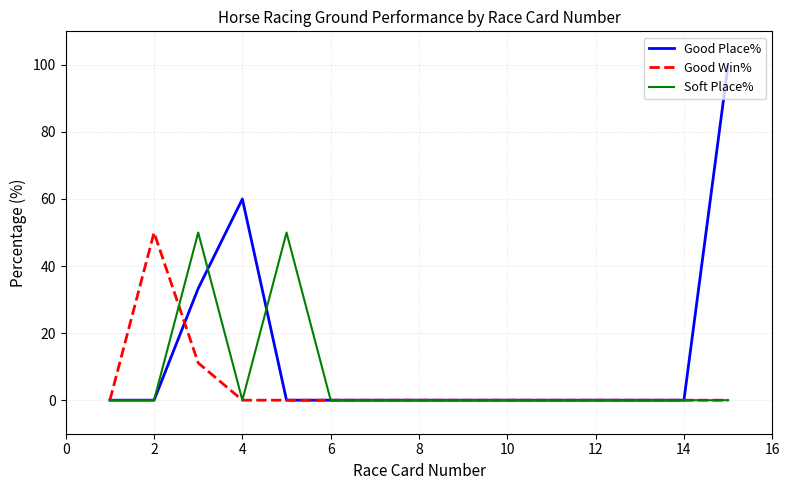

What is the difference between the maximum and minimum values in the Good Place% series?

100.0